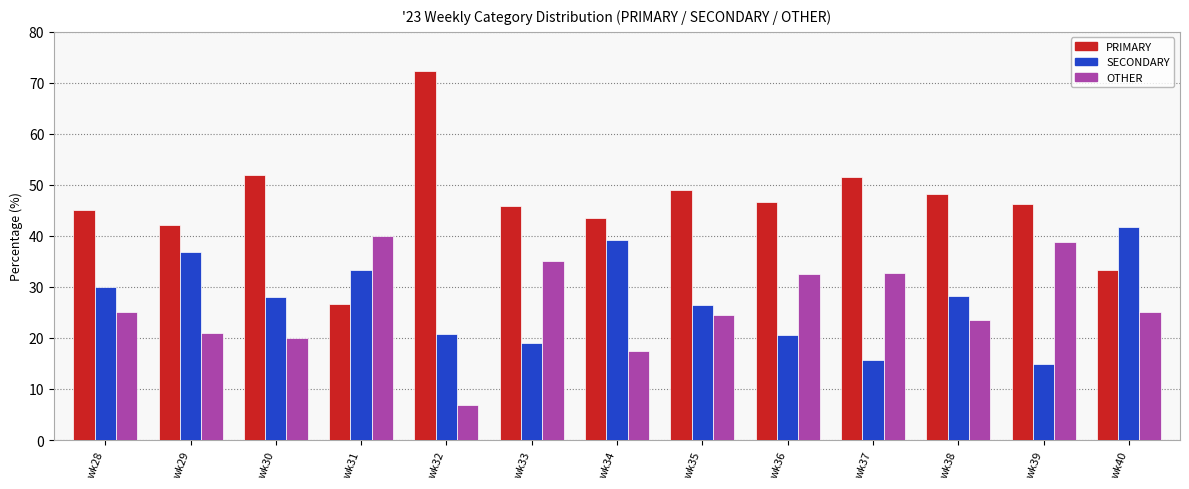

The PRIMARY series shows 40.5 at wk31. True or false?

False